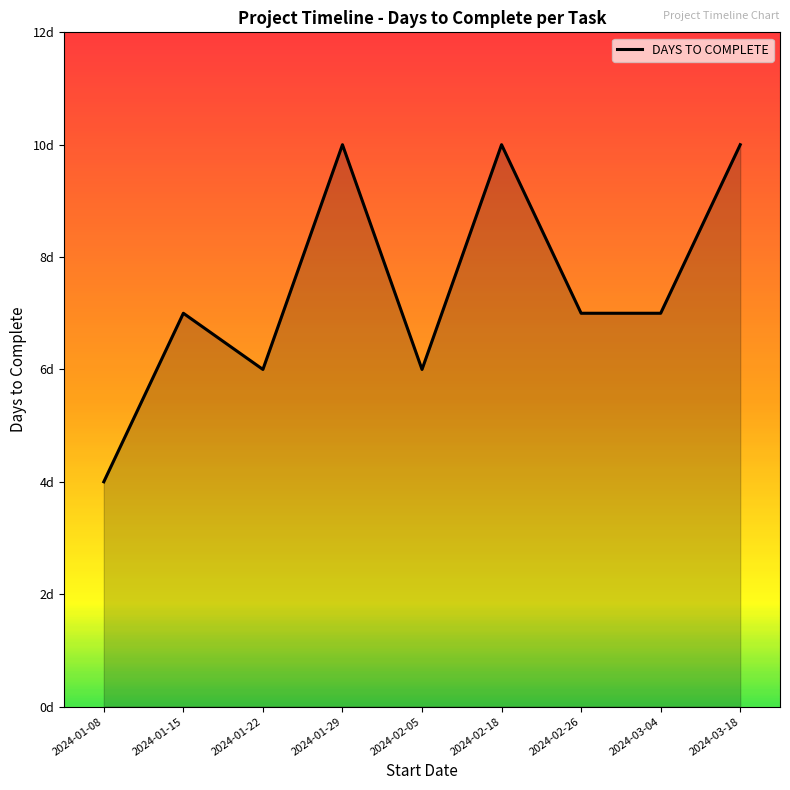

Reading left to right, list all the values displayed in this chart.

2024-01-08=4	2024-01-15=7	2024-01-22=6	2024-01-29=10	2024-02-05=6	2024-02-18=10	2024-02-26=7	2024-03-04=7	2024-03-18=10